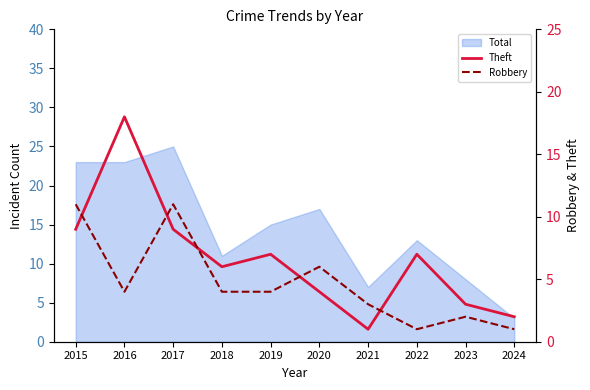

True or false: Theft has a value of 5 at 2023.

False